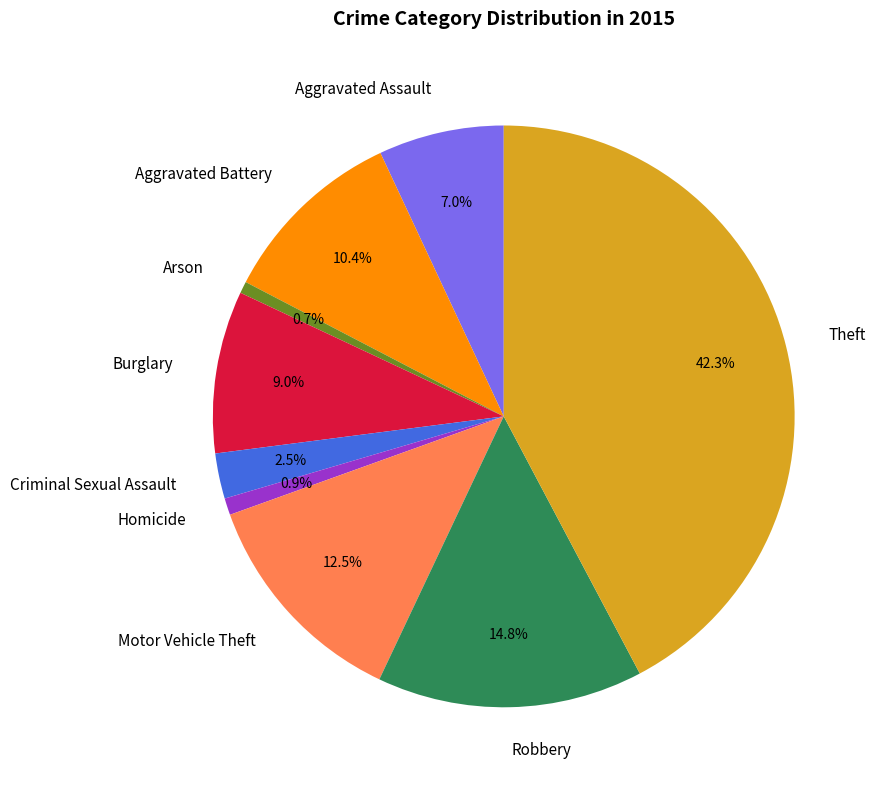

To the nearest percent, what is the difference between the largest and smallest slice percentages?

42%